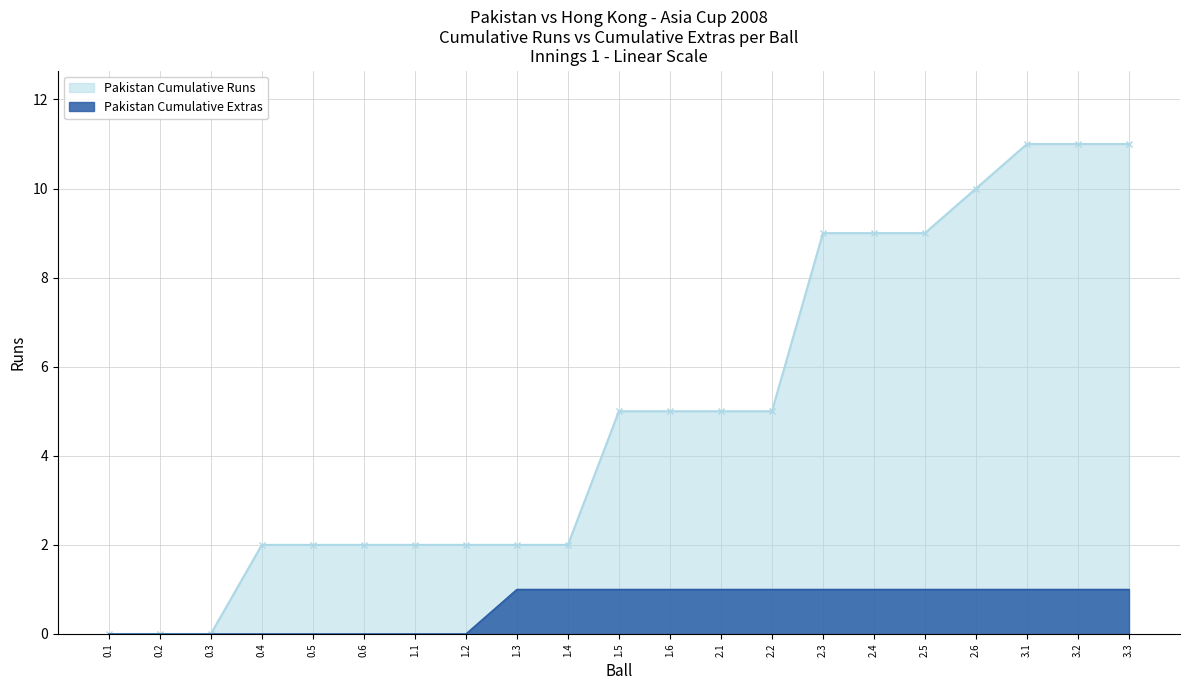

What position from the left is 3.1?

19